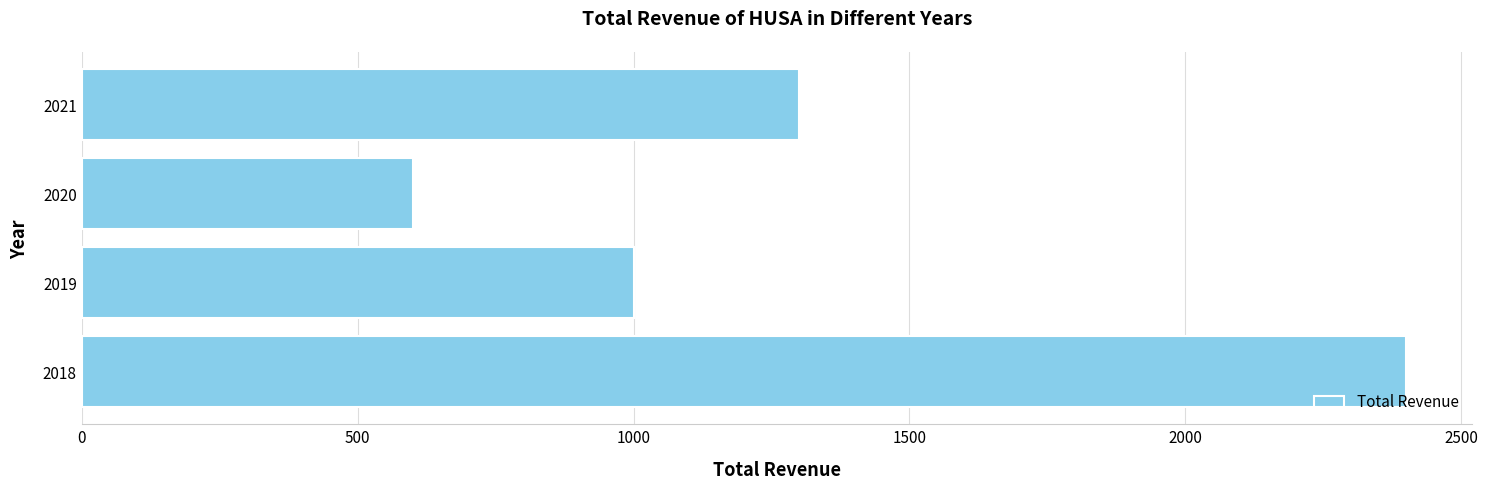

Rank the categories by value from lowest to highest.

2020, 2019, 2021, 2018